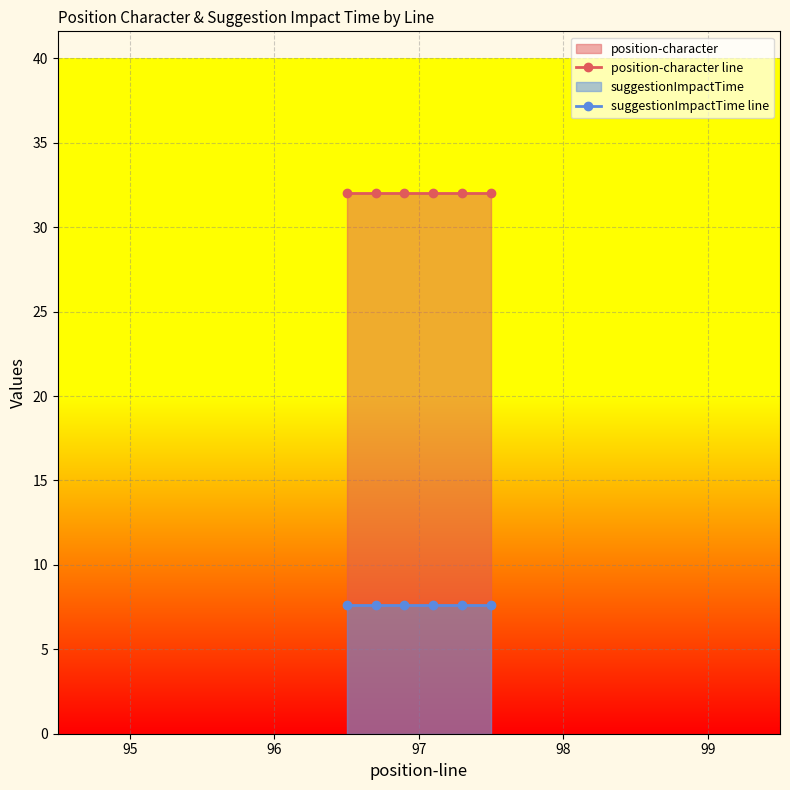

What is the smallest value displayed?

7.6